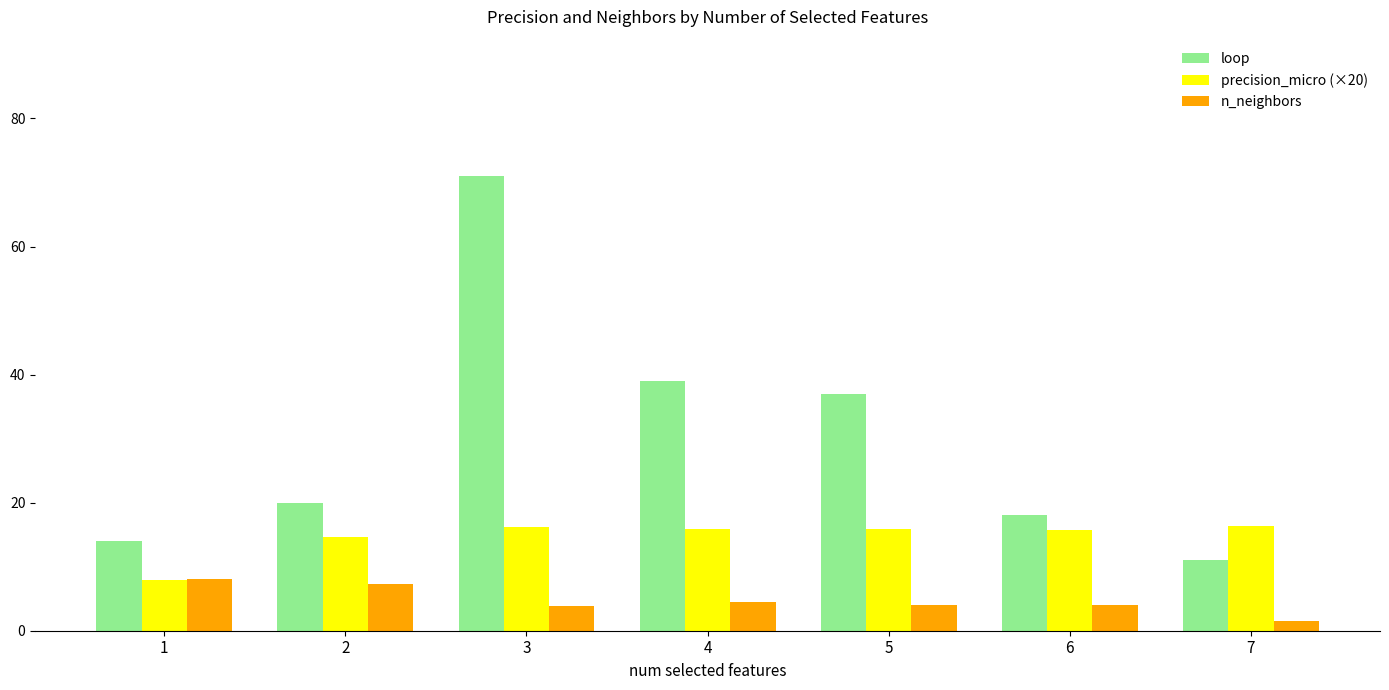

What is the maximum value for loop?

71.0